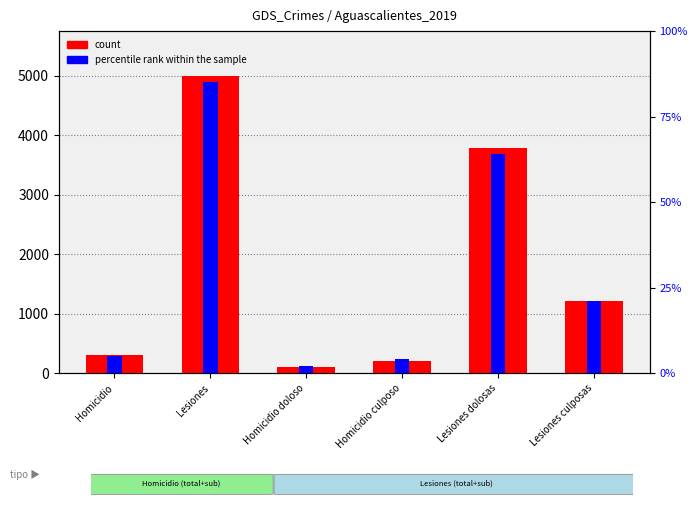

Reading left to right, list all the values displayed in this chart.

count: 310	5004	102	208	3788	1216
percentile rank within the sample: 5	85	2	4	64	21